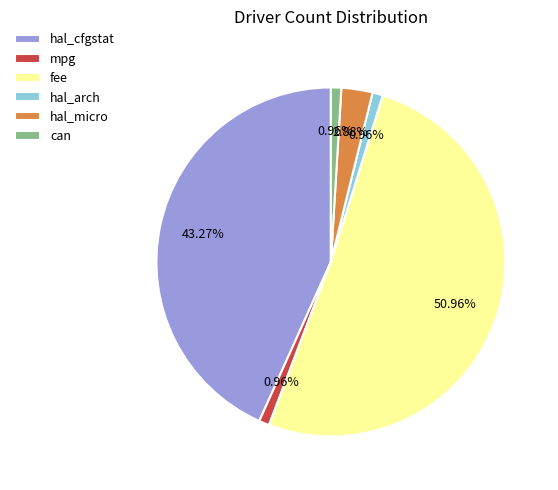

Which slice is the largest?

fee